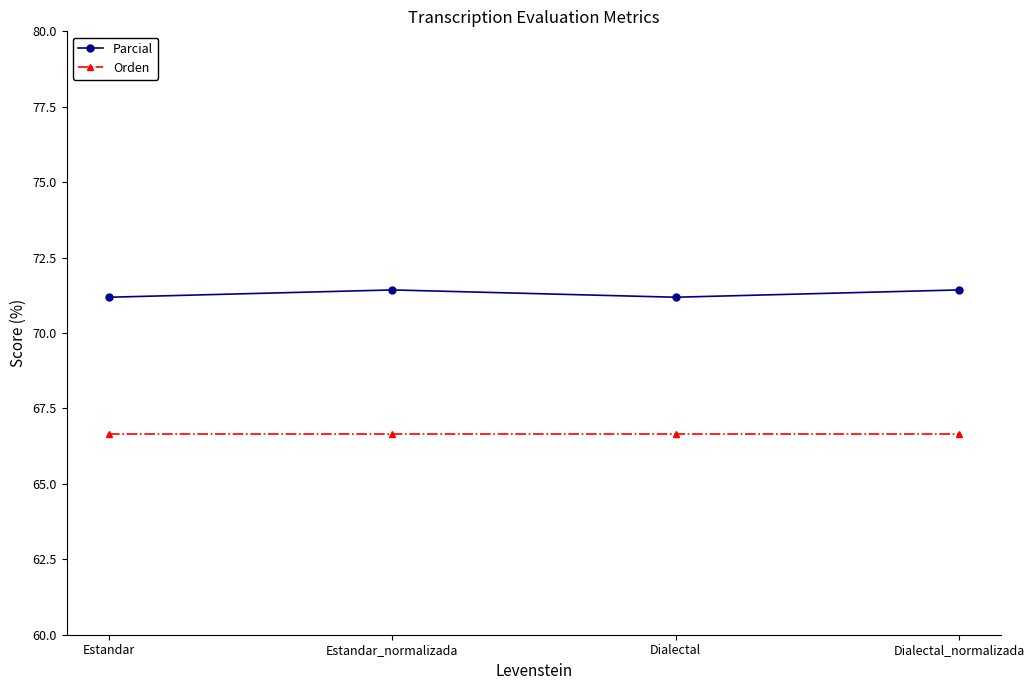

In Parcial, how many points are higher than both neighbors (excluding endpoints)?

1